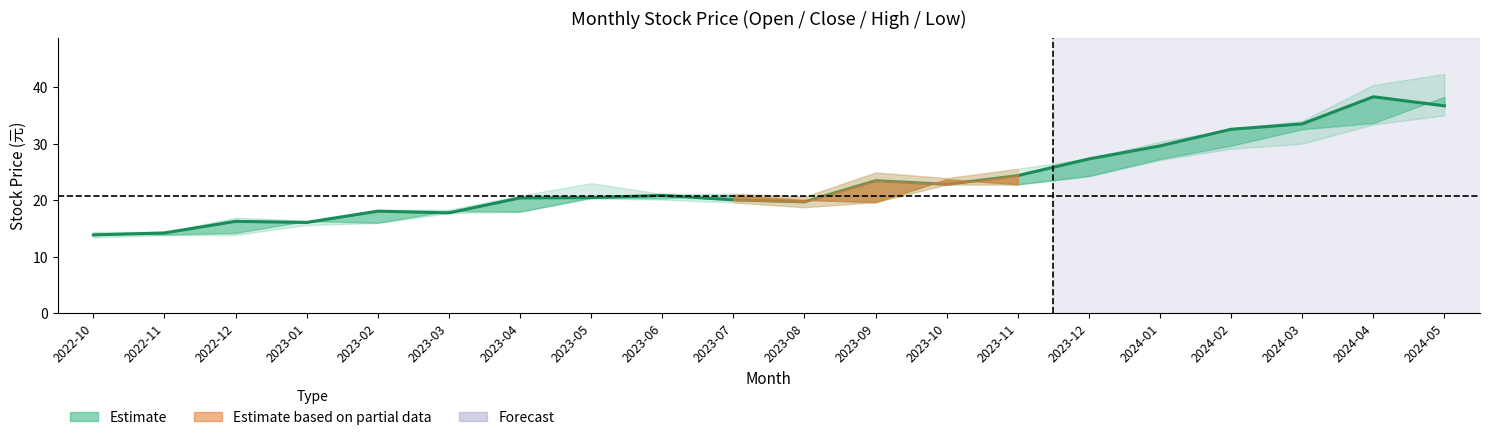

Count the number of values greater than 20.

13